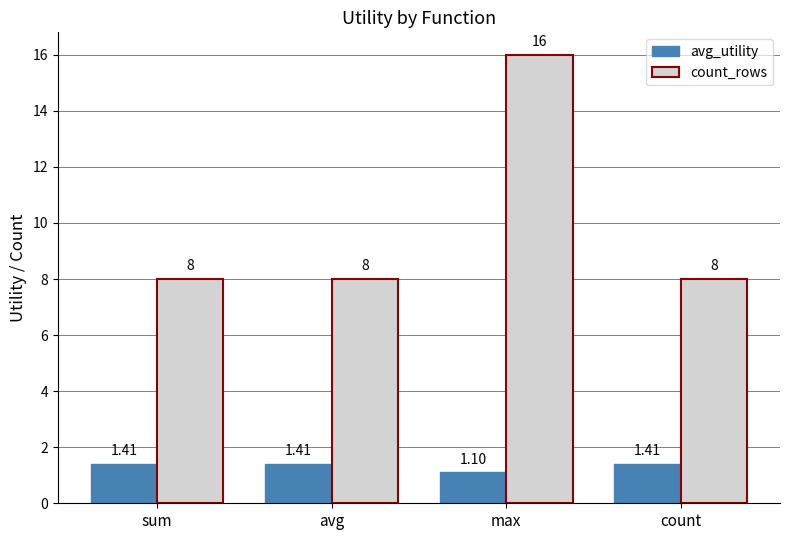

What is the average value of the count_rows series?

10.0